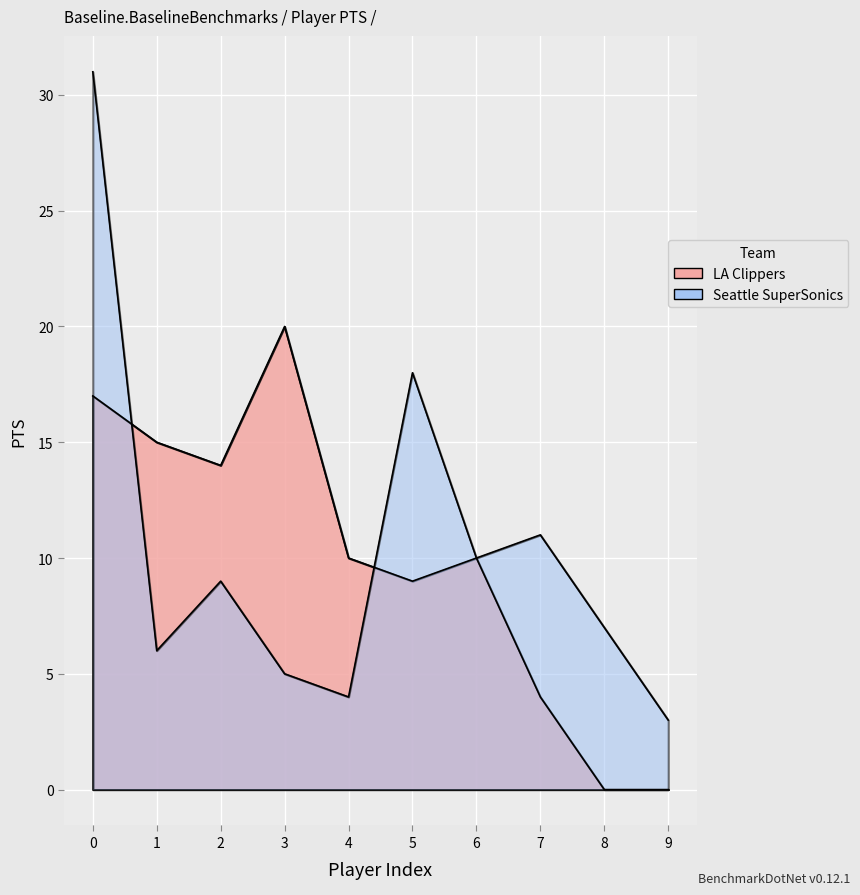

Which series has the largest range (max minus min)?

Seattle SuperSonics